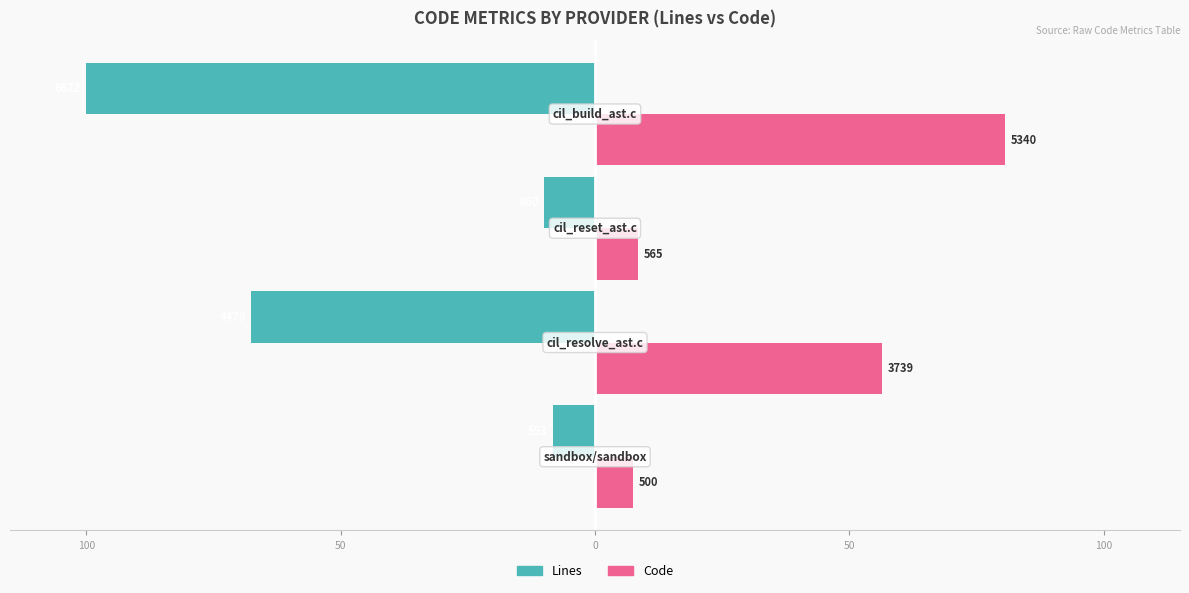

What are all the series names shown in the legend?

Lines, Code